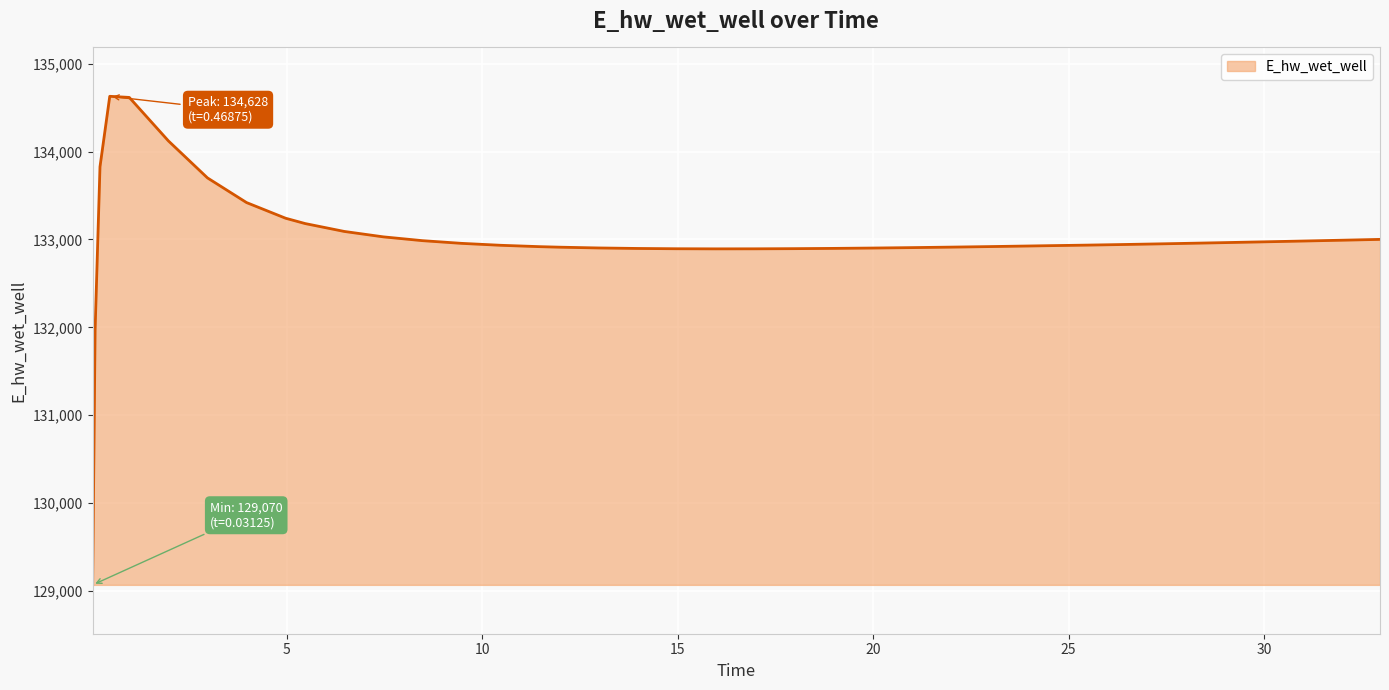

What is the minimum value shown in the chart?

129070.3